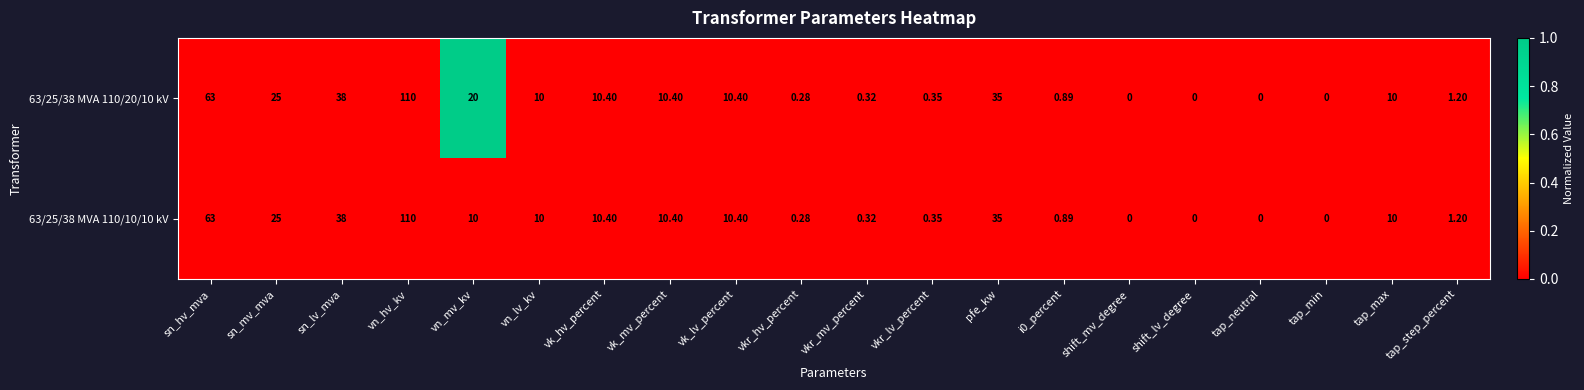

Which category has the highest value across all series?

vn_hv_kv